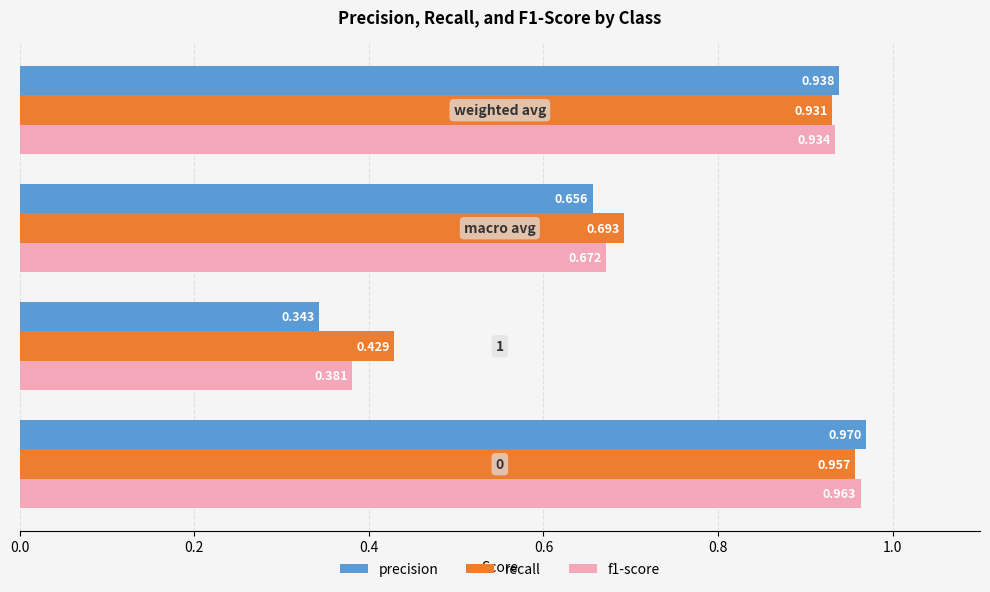

Which series has the largest range (max minus min)?

precision